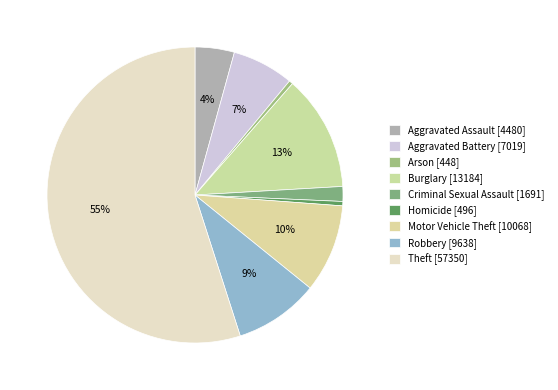

Count the number of slices in the pie.

9